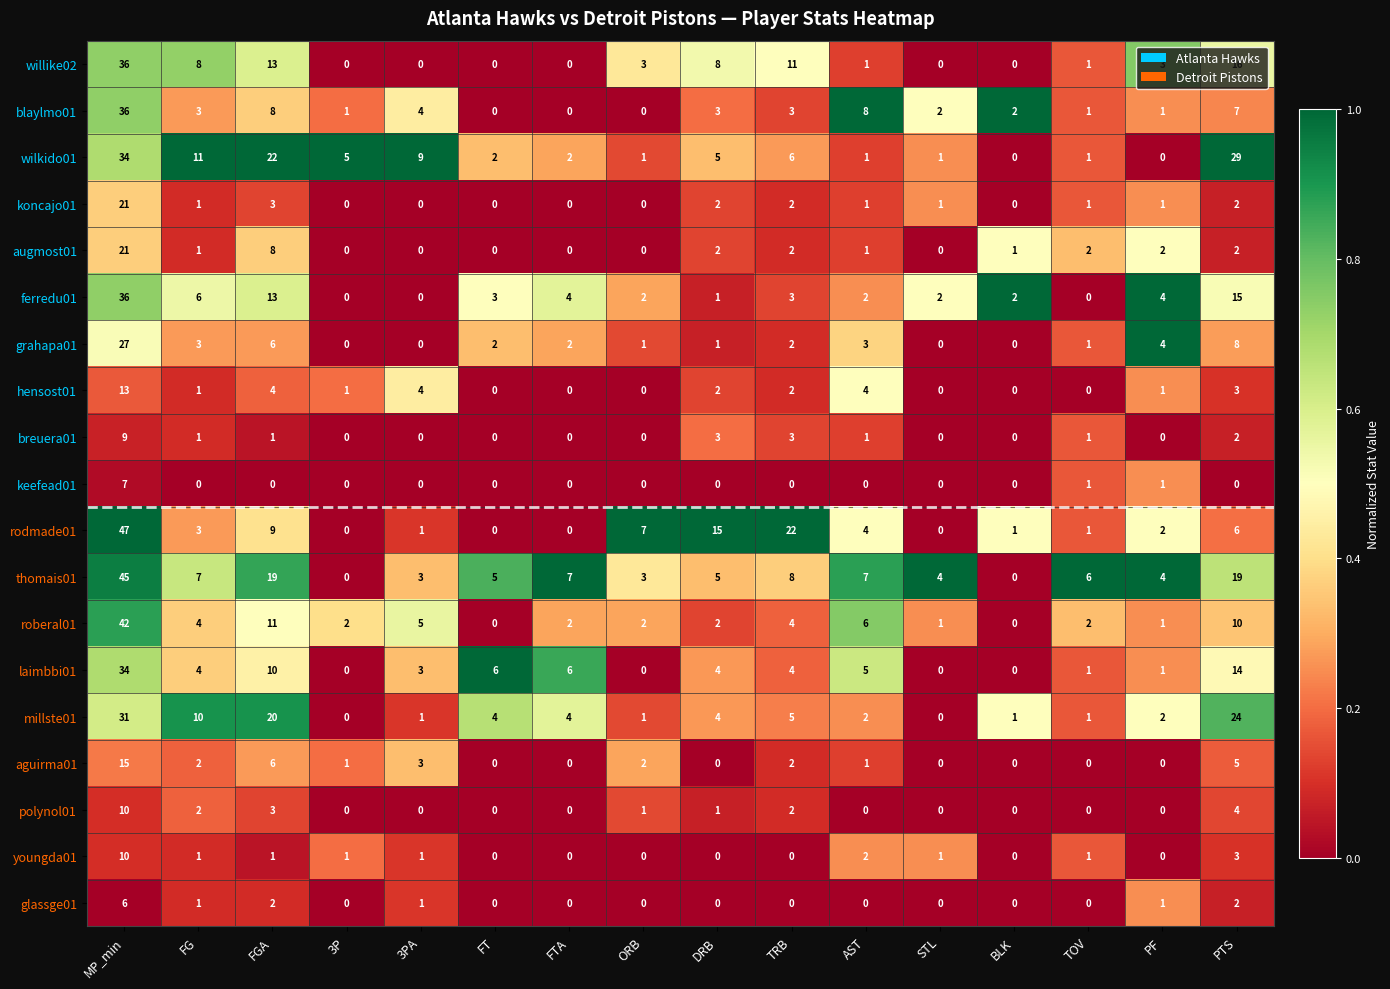

Which category has the highest value across all series?

MP_min